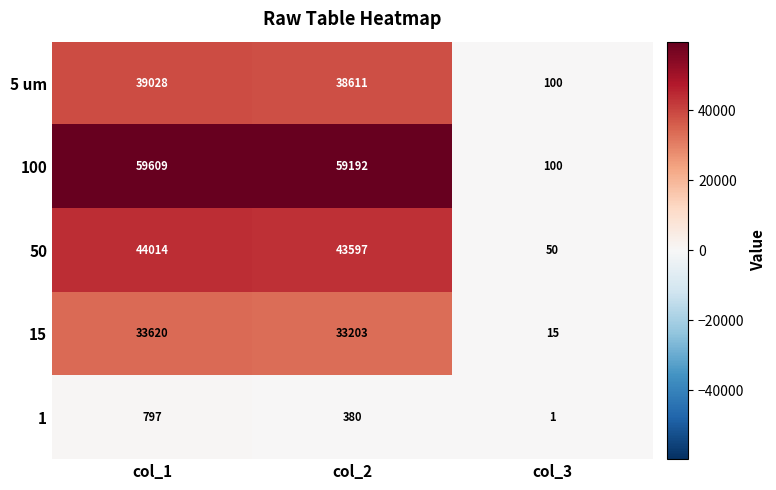

At which label does 5 um first exceed 38611?

col_1